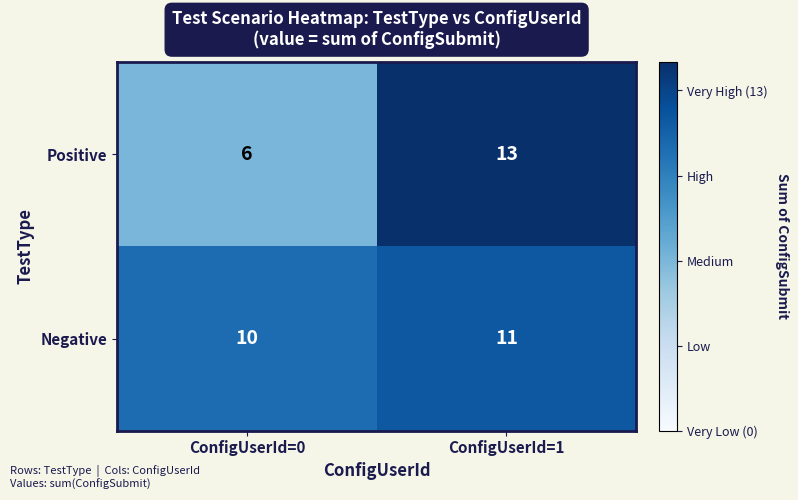

Which label corresponds to the largest value in the chart?

ConfigUserId=1